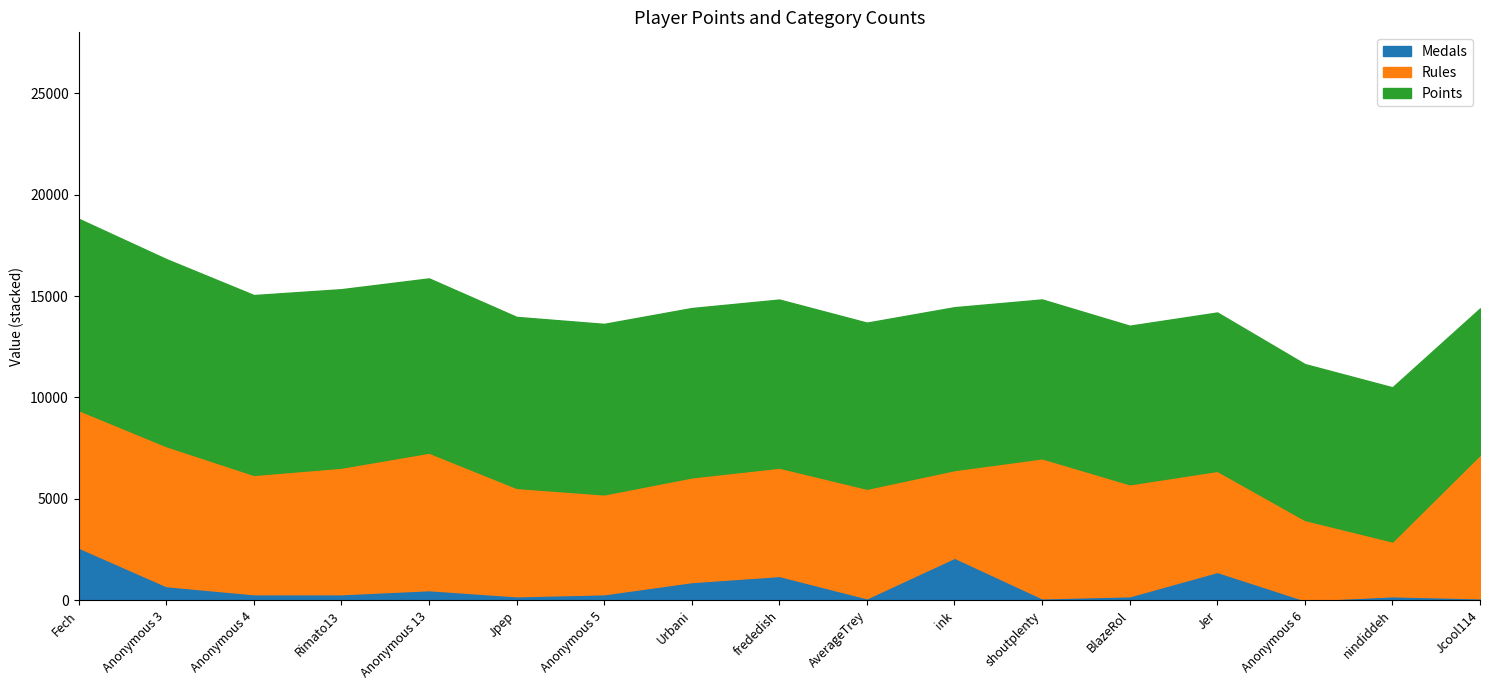

At which category is the sum across all series the highest?

Fech